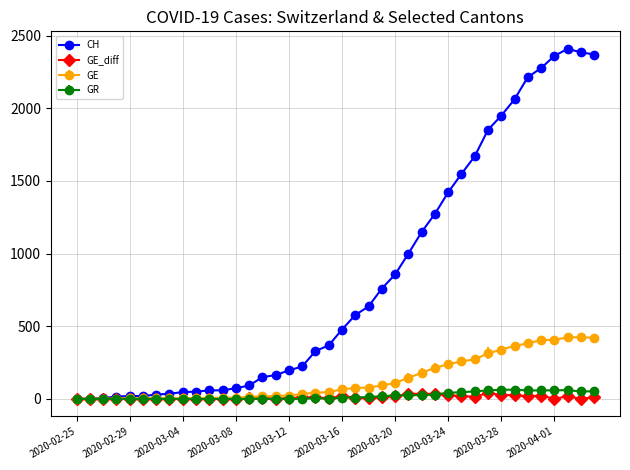

What is the greatest value displayed?

2409